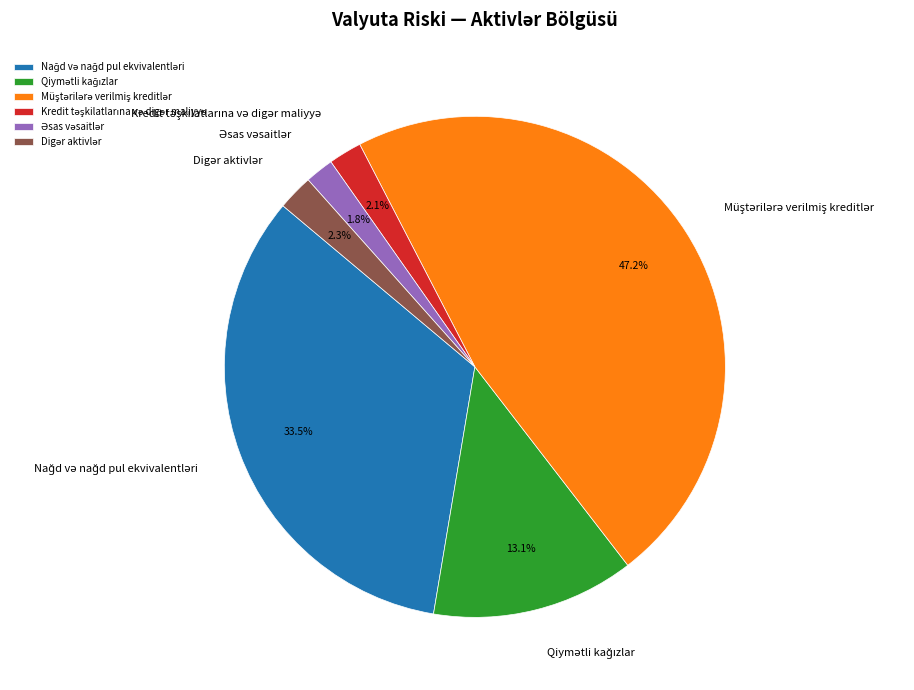

Is there a majority slice in this chart?

No